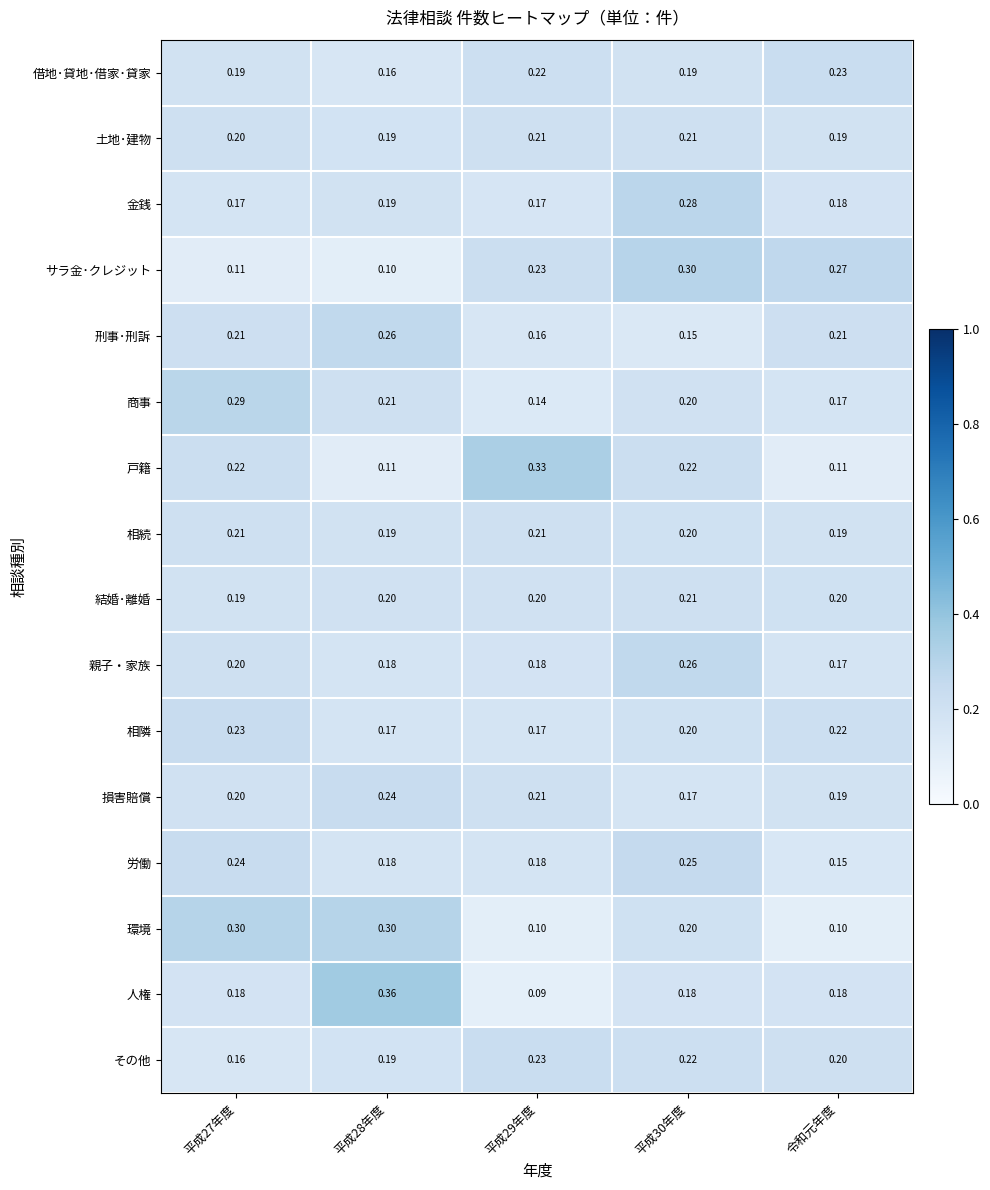

What is the difference between the highest and lowest values at 令和元年度?

0.2